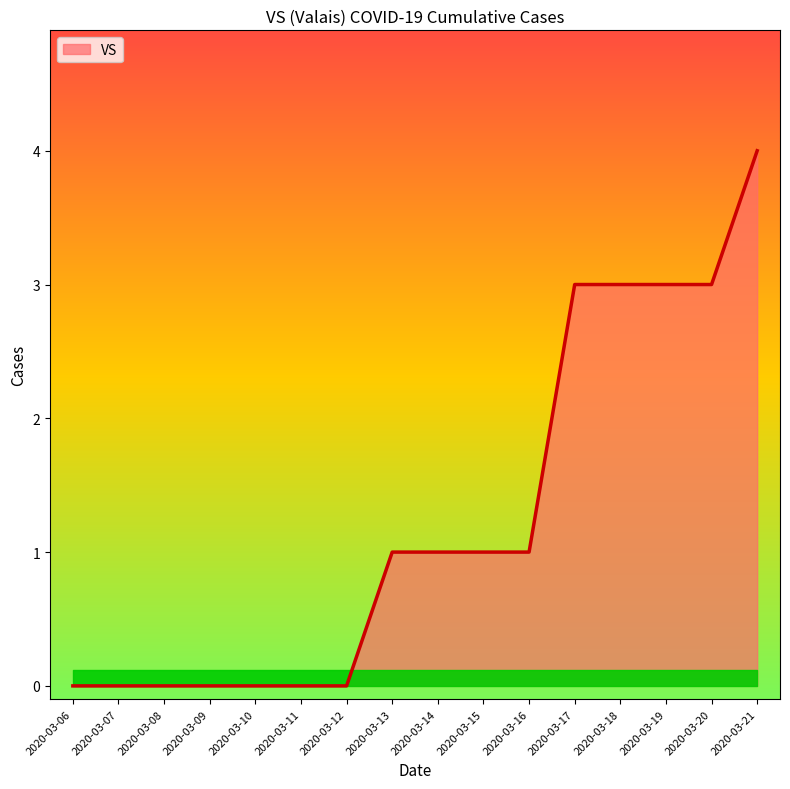

The value at 2020-03-07 is 0. True or false?

True